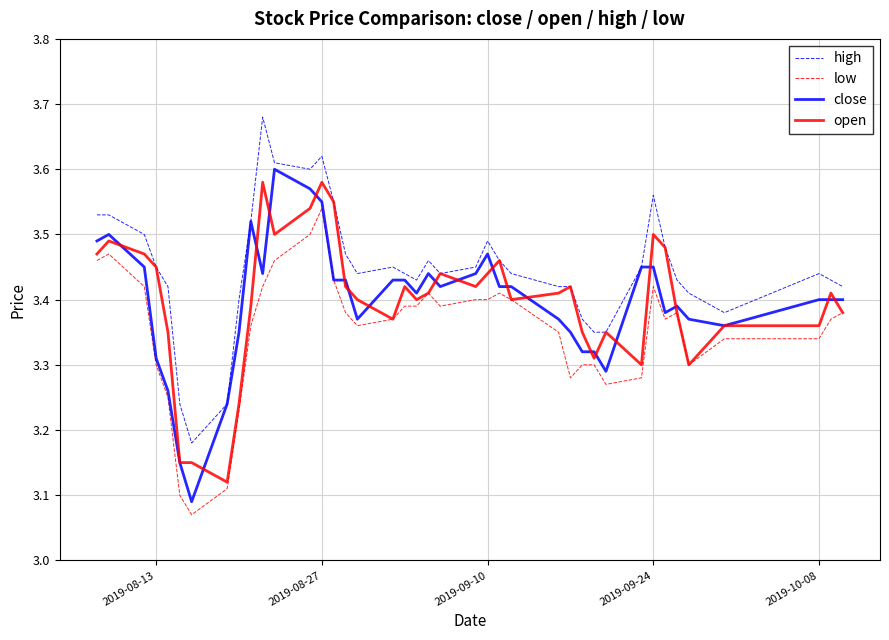

Which series has the largest total across all categories?

high